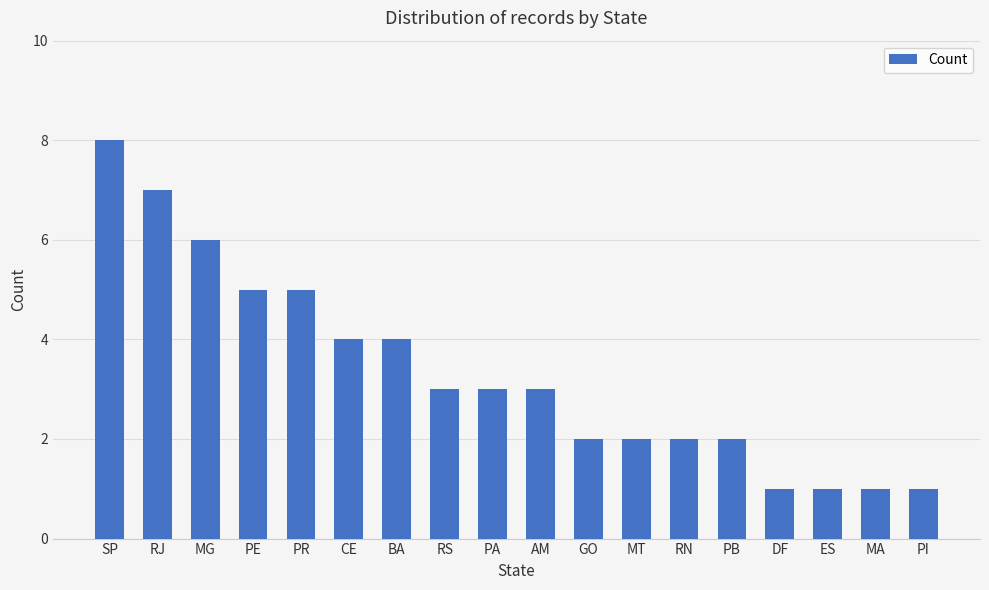

Which has a higher value, PE or PA?

PE